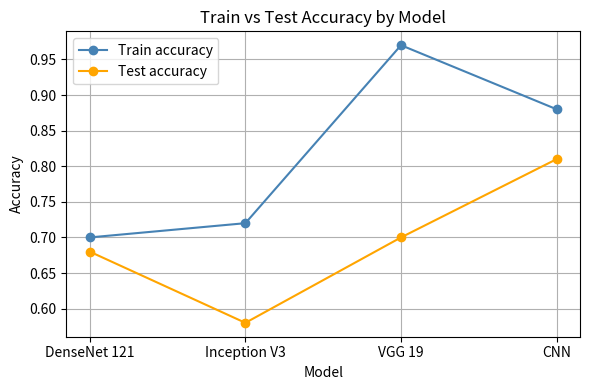

How many data points does each series have?

4